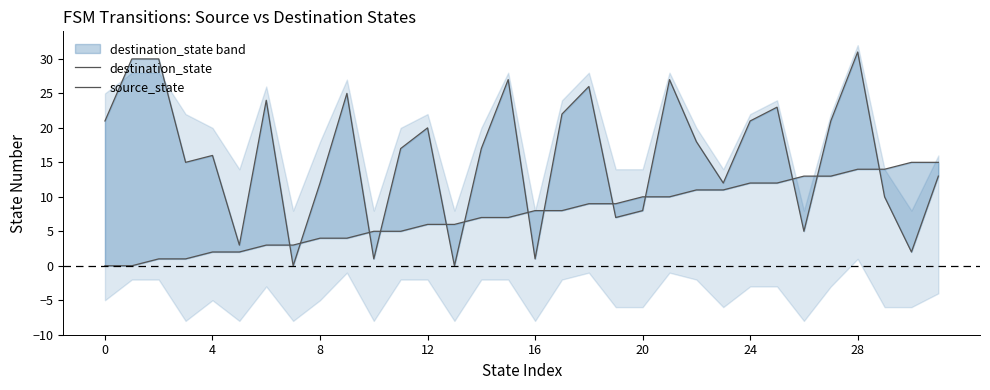

What is the spread (max minus min) of values at 12?

14